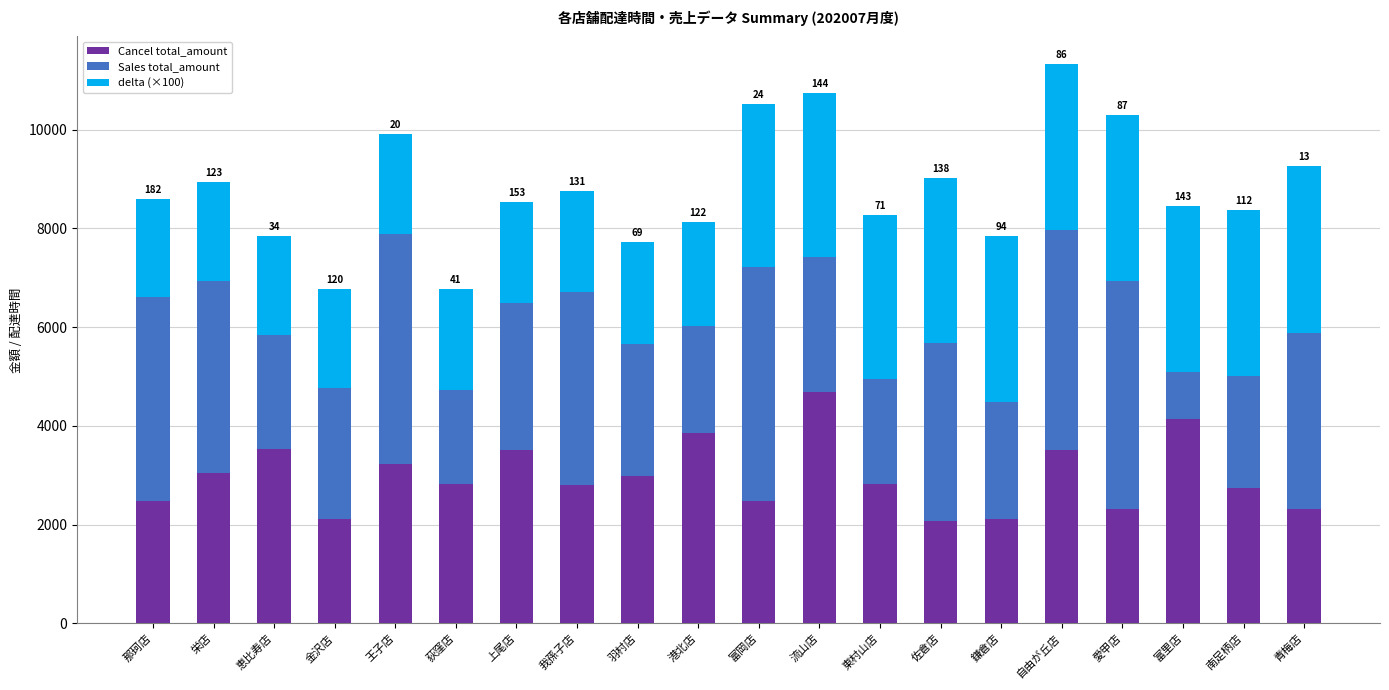

The Cancel total_amount series shows 2827 at 荻窪店. True or false?

True